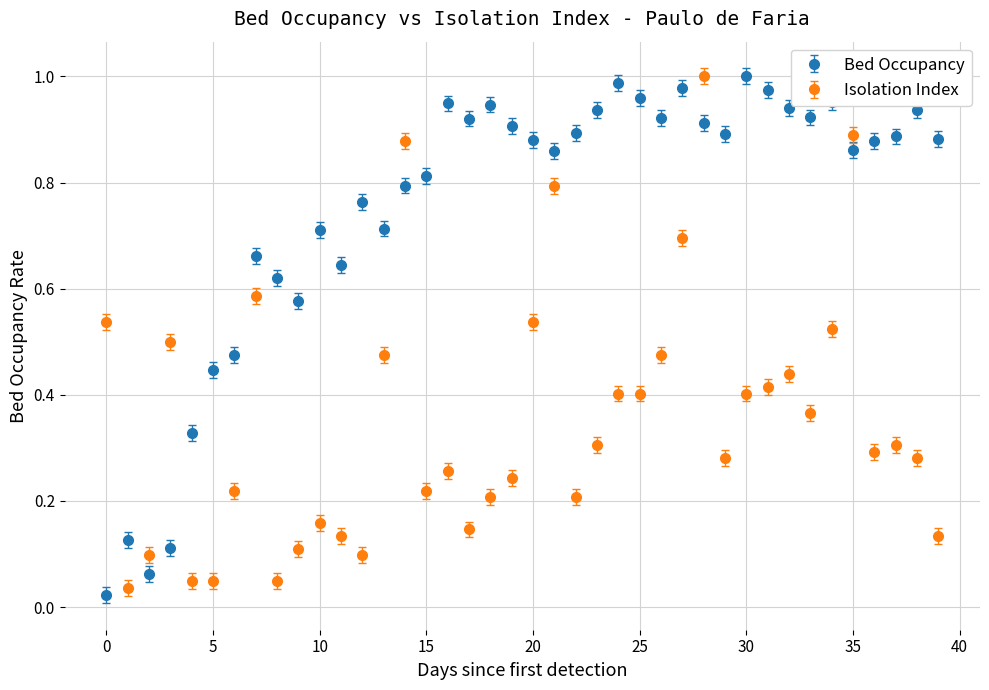

List the series in order of their overall mean, lowest first.

Isolation Index, Bed Occupancy